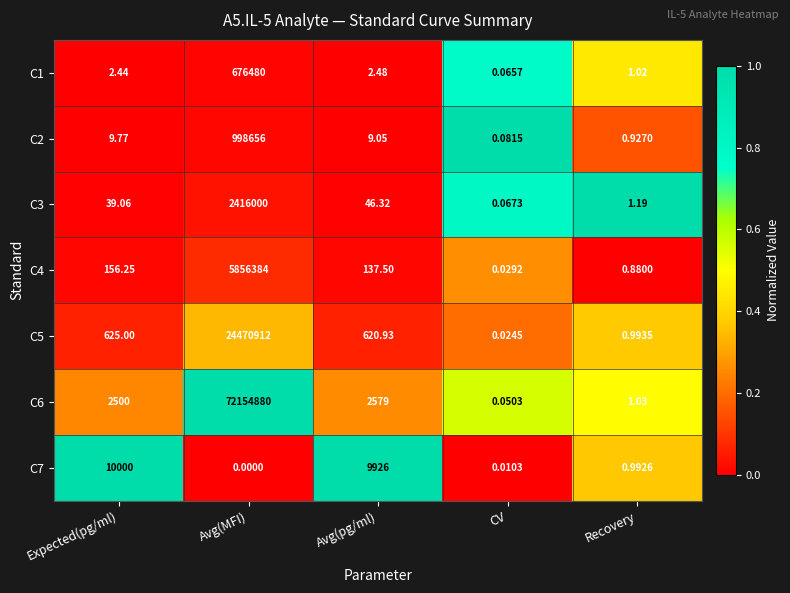

At which category does the chart reach its peak across all series?

Avg(MFI)